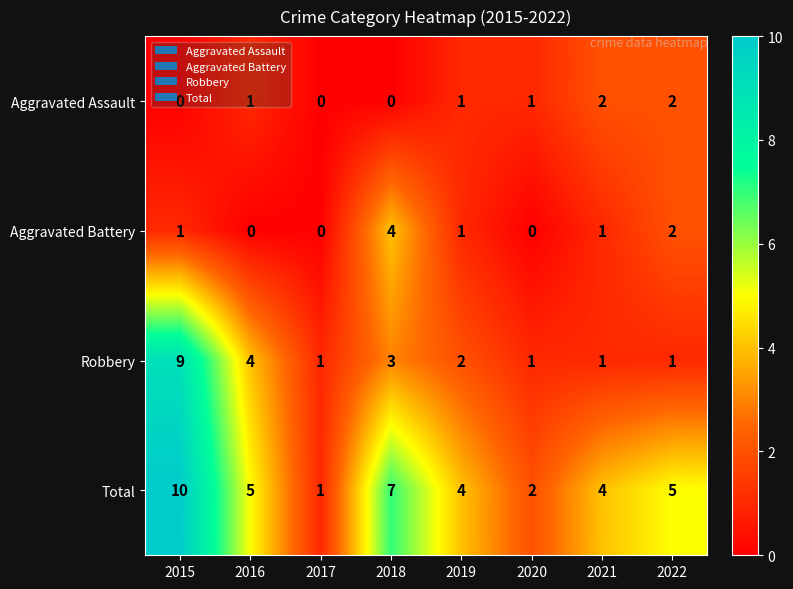

What is the sum of all Aggravated Assault values?

7